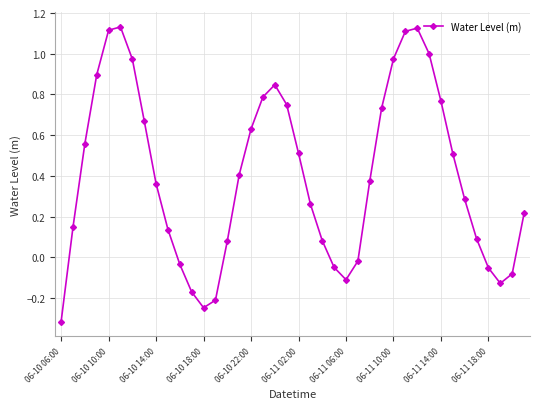

Count the number of categories in the chart.

40